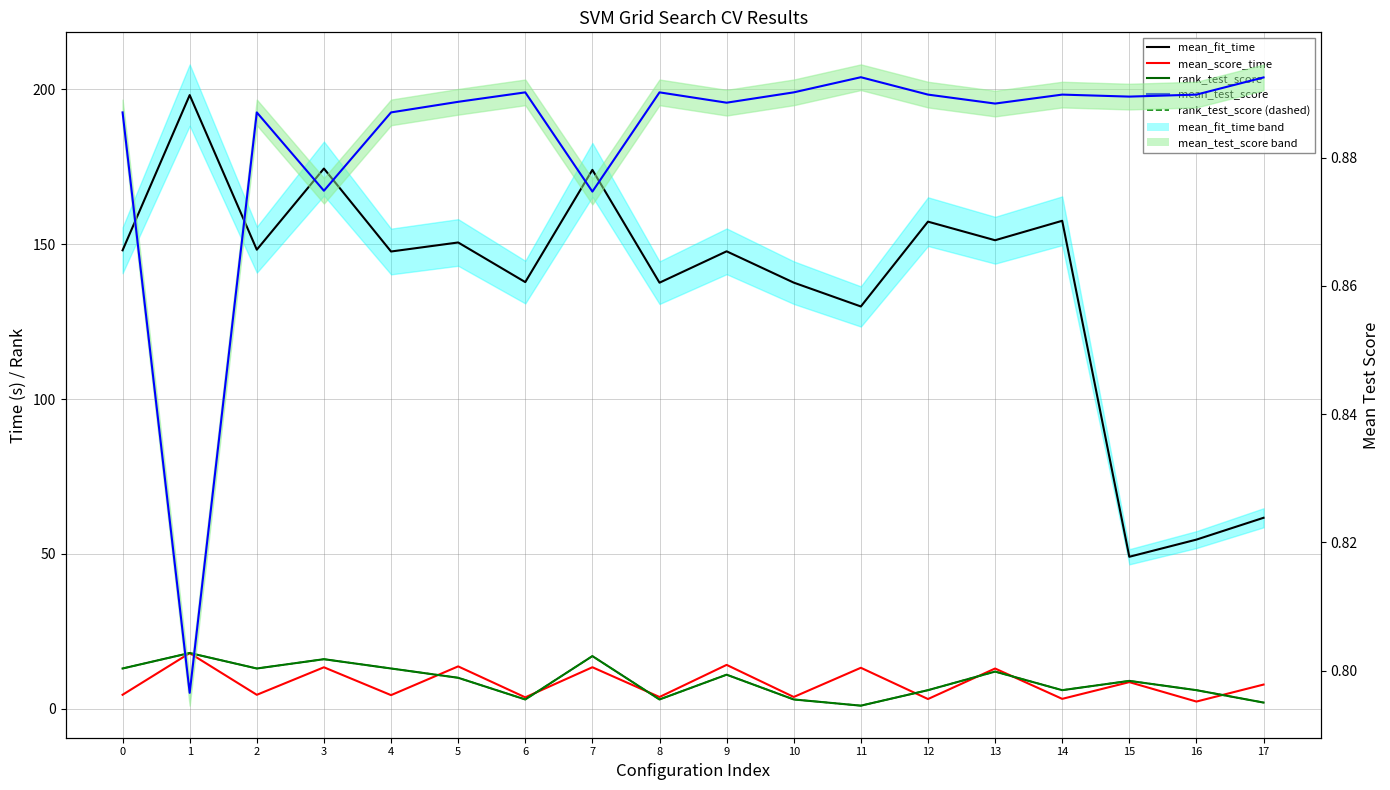

List the series in order of their peak value, lowest first.

mean_test_score, mean_score_time, rank_test_score, rank_test_score (dashed), mean_fit_time